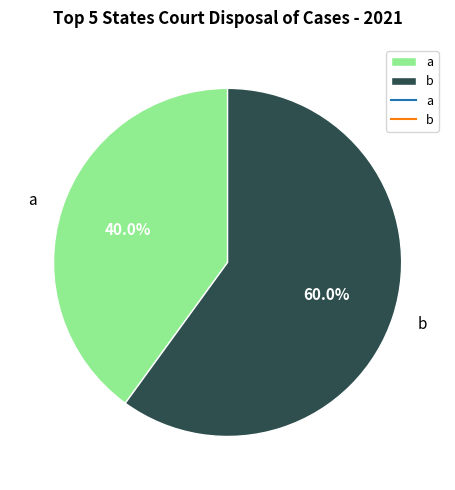

Is it true that a is 40% of the pie?

True